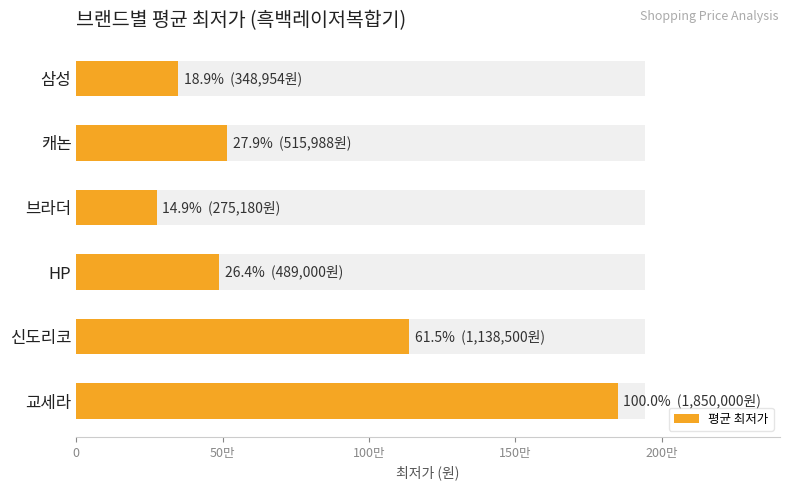

The chart shows a value of 515988 at 캐논. True or false?

True